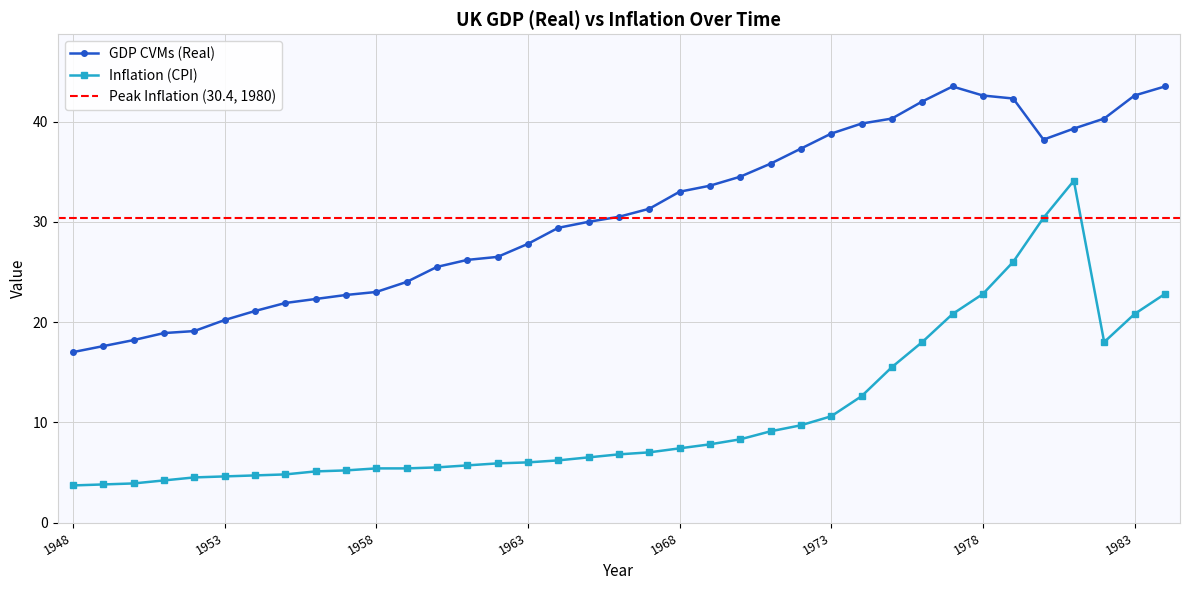

List the series in order of their peak value, highest first.

GDP (Real CVM), Inflation (CPI)